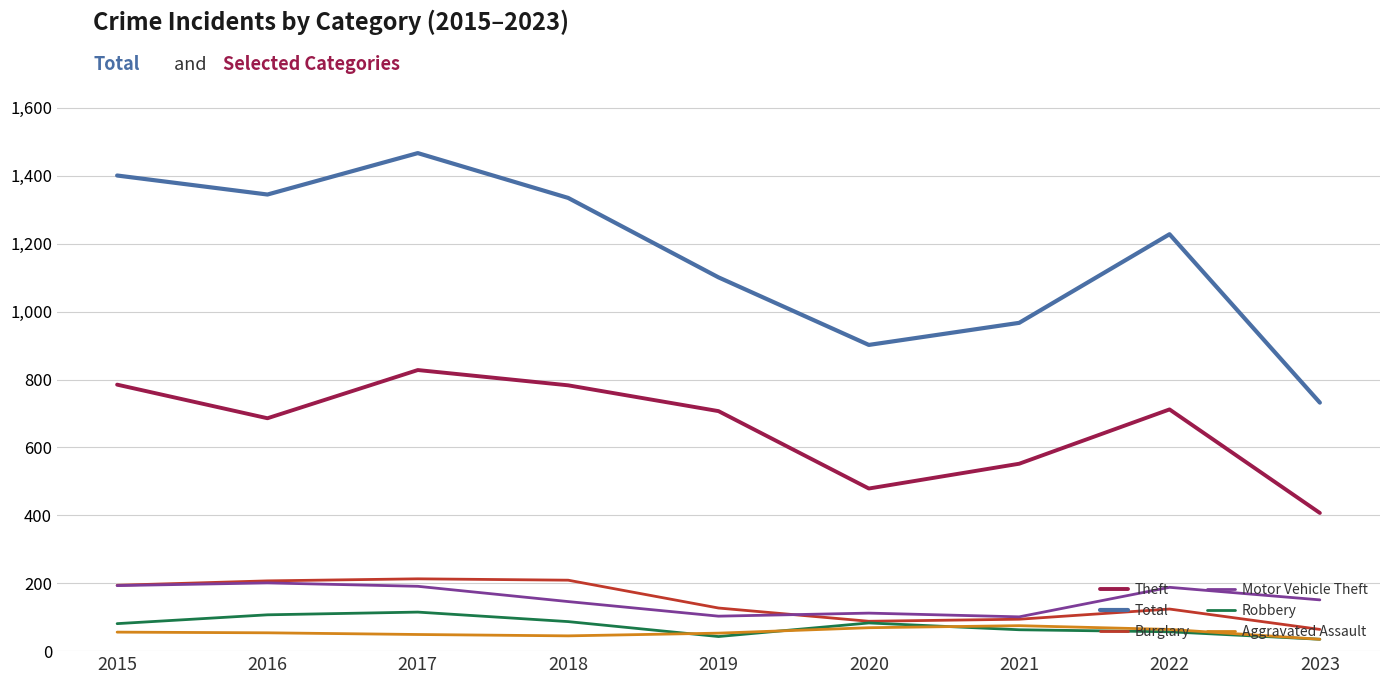

Which category has the lowest value in the Burglary series?

2023